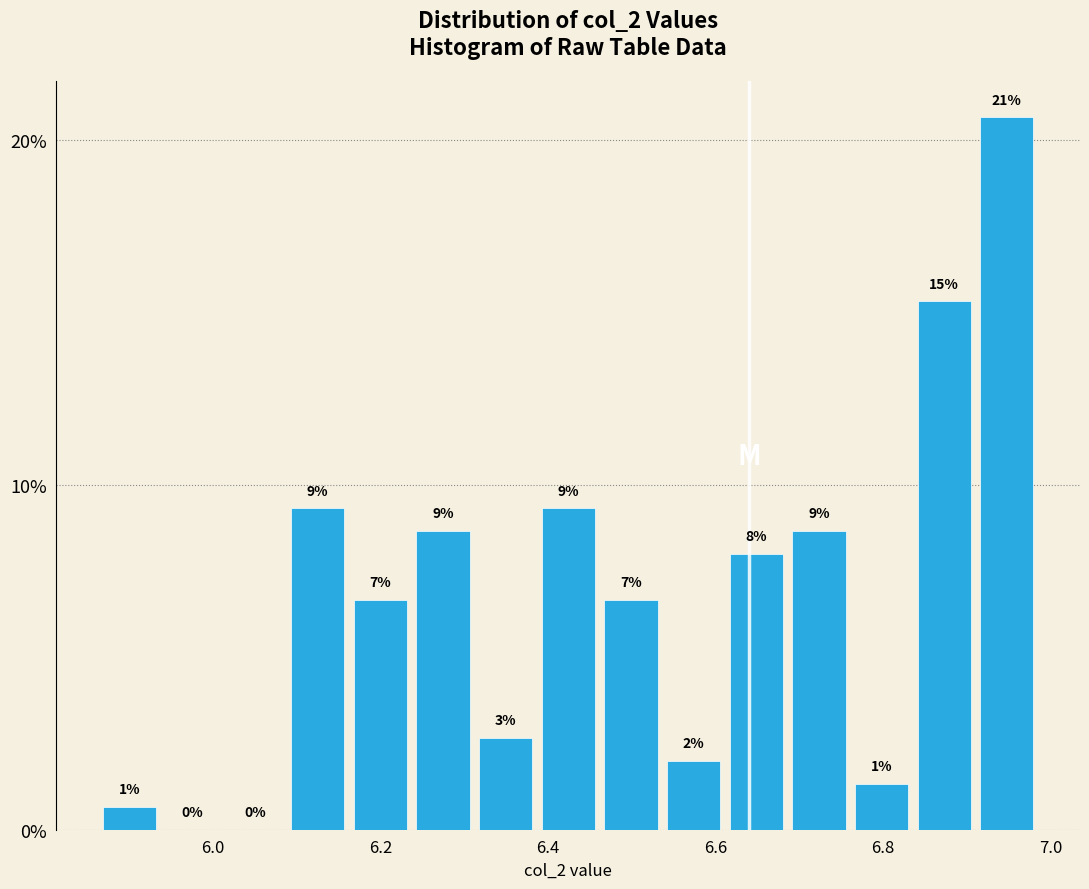

Around what value on the x-axis is the tallest bar? Give the approximate position of its centre, as read against the axis.

6.94